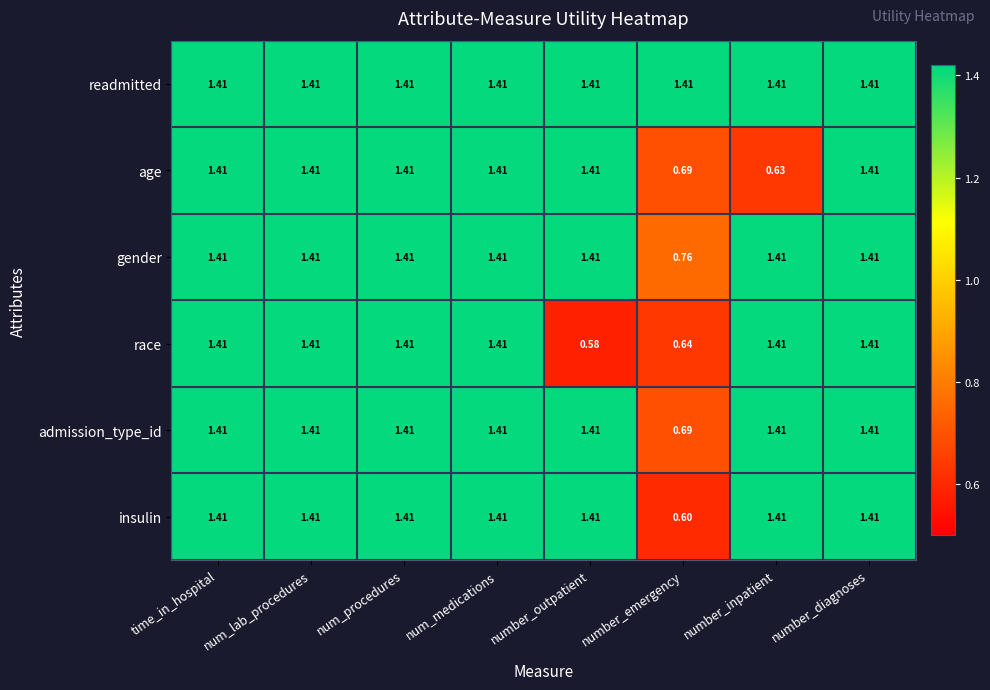

Is the value of age at num_medications greater than the value of insulin at number_emergency?

Yes